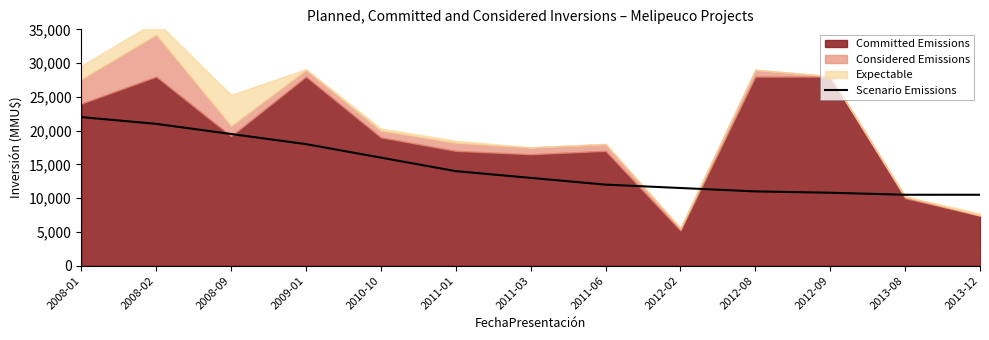

Reading right to left, extract all data points from this chart.

10500	10500	10800	11000	11500	12000	13000	14000	16000	18000	19500	21000	22000